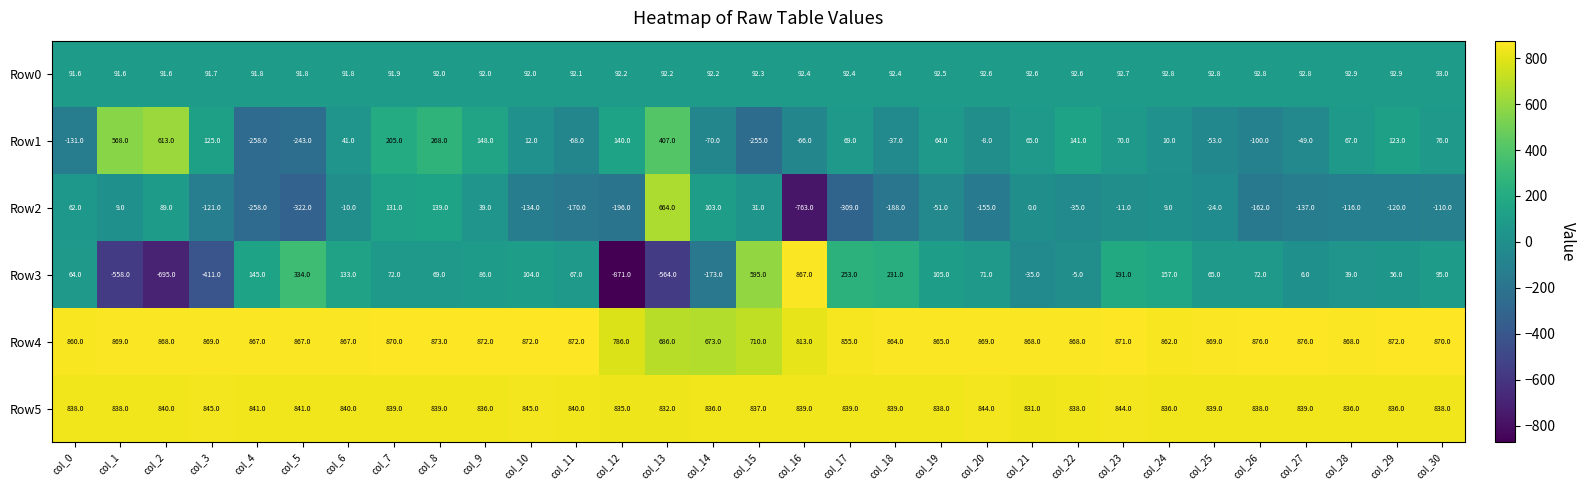

Read the Row2 value at col_15.

31.0